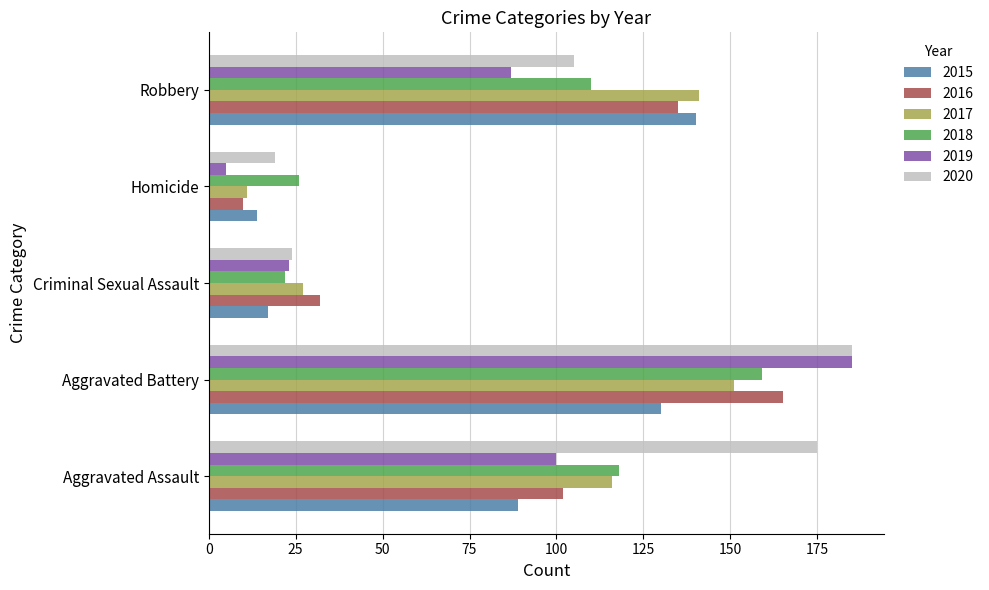

Between Aggravated Assault and Criminal Sexual Assault, which series saw the biggest shift?

2020